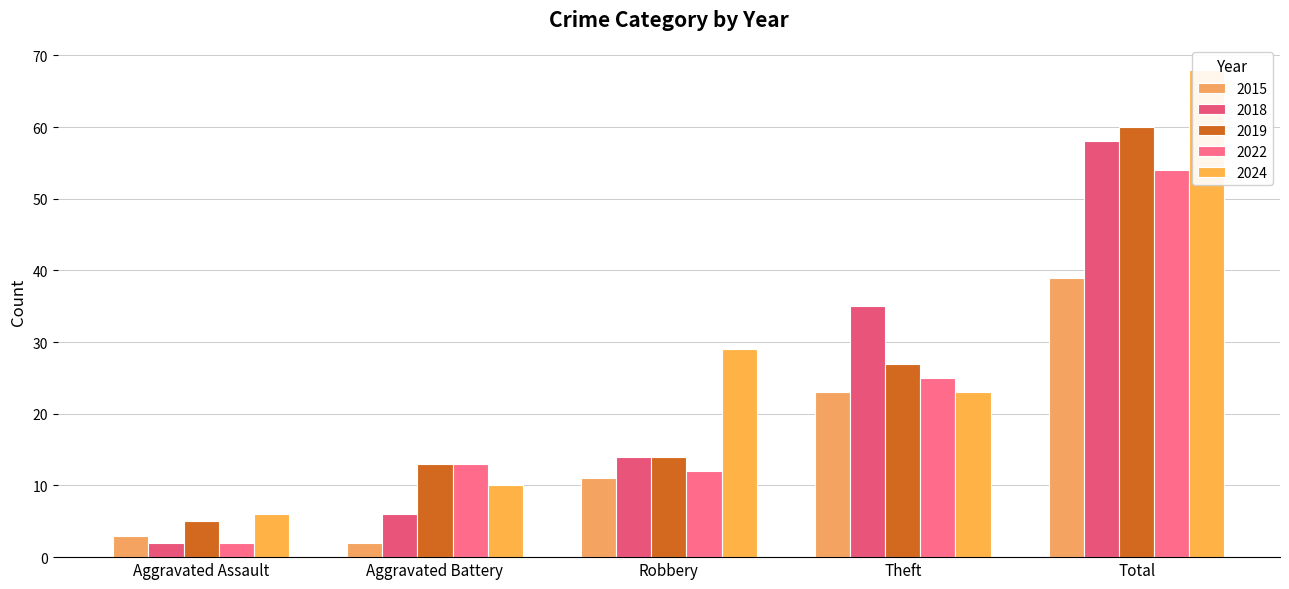

How many values in the 2022 series exceed 13?

2